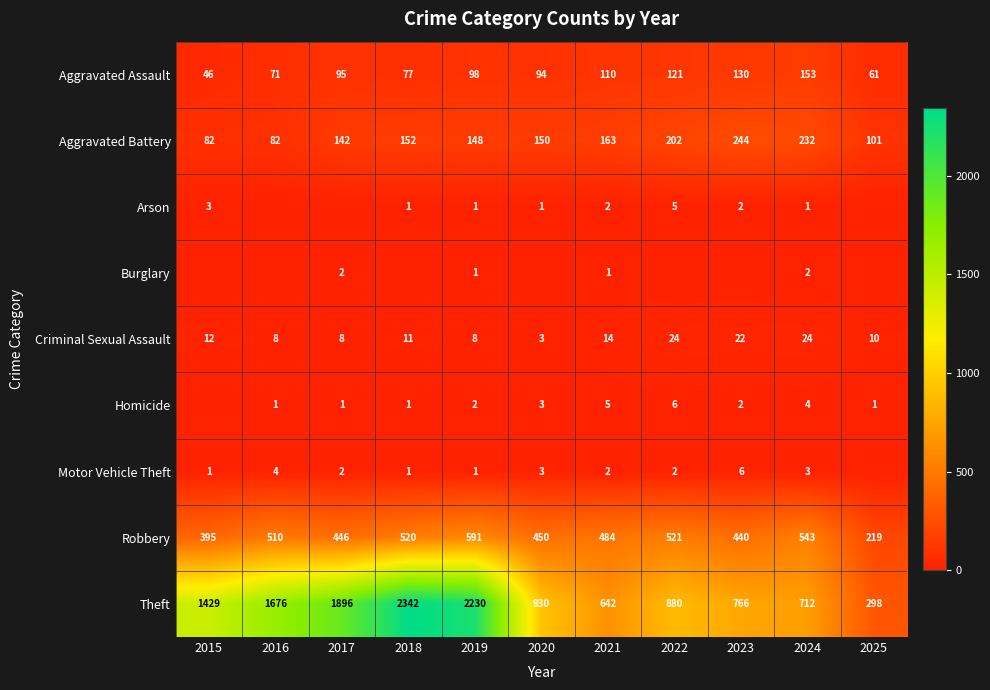

What is the difference between the Aggravated Battery values at 2016 and 2023?

162